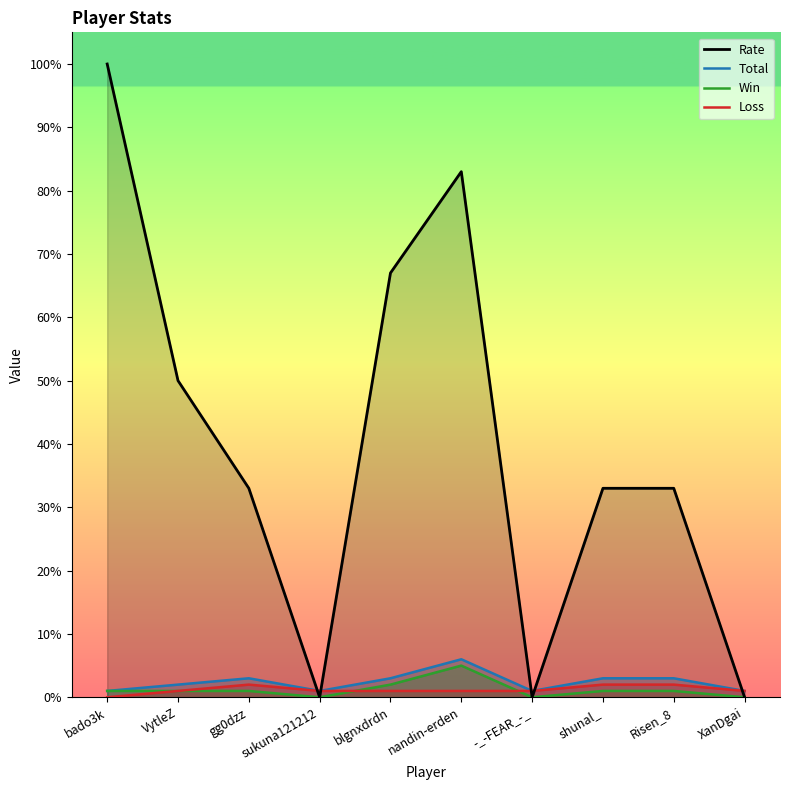

Is the value of Total at sukuna121212 greater than the value of Win at sukuna121212?

Yes